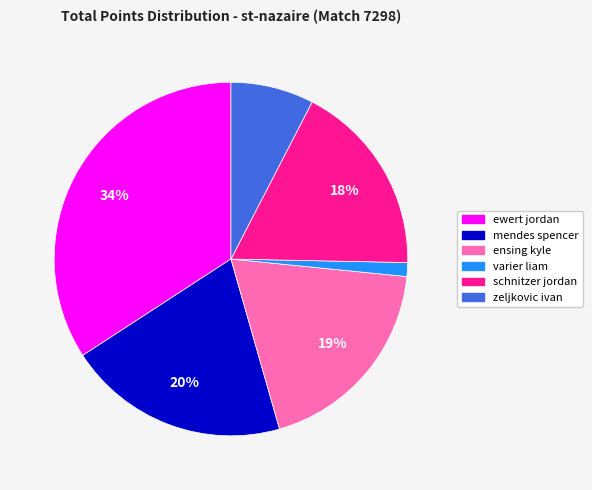

True or false: schnitzer jordan accounts for 13% of the total.

False